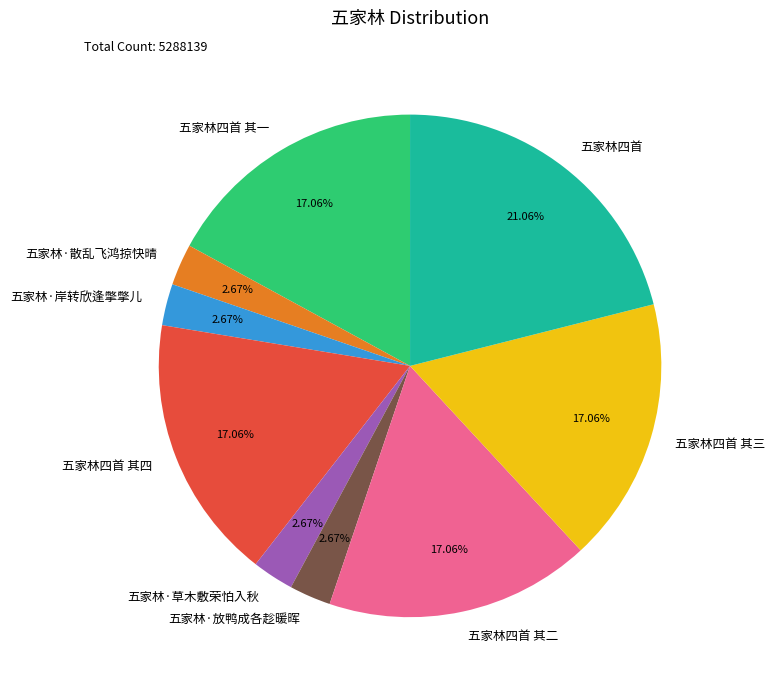

To the nearest percent, what is the combined percentage of 五家林四首 其三 and 五家林·草木敷荣怕入秋?

20%